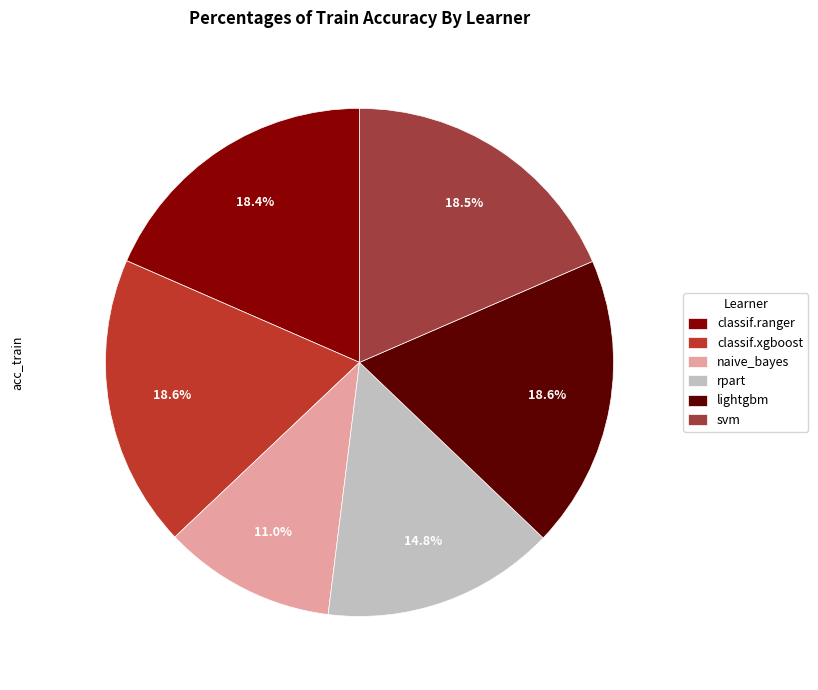

What is the smallest slice in the pie chart?

naive_bayes